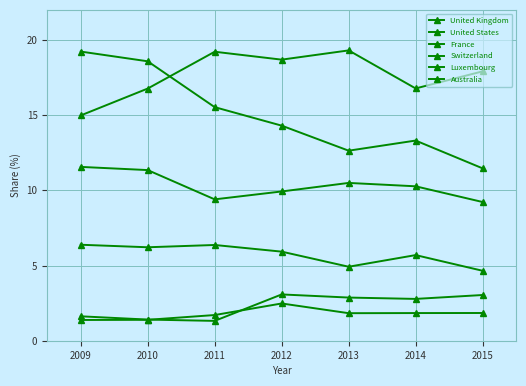

What is the difference between the United States values at 2015 and 2014?

1.1